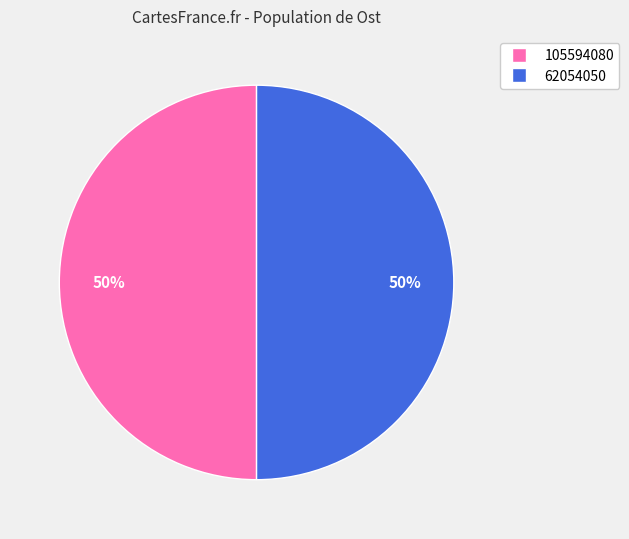

Do 62054050 and 105594080 together represent more than half of the pie?

Yes